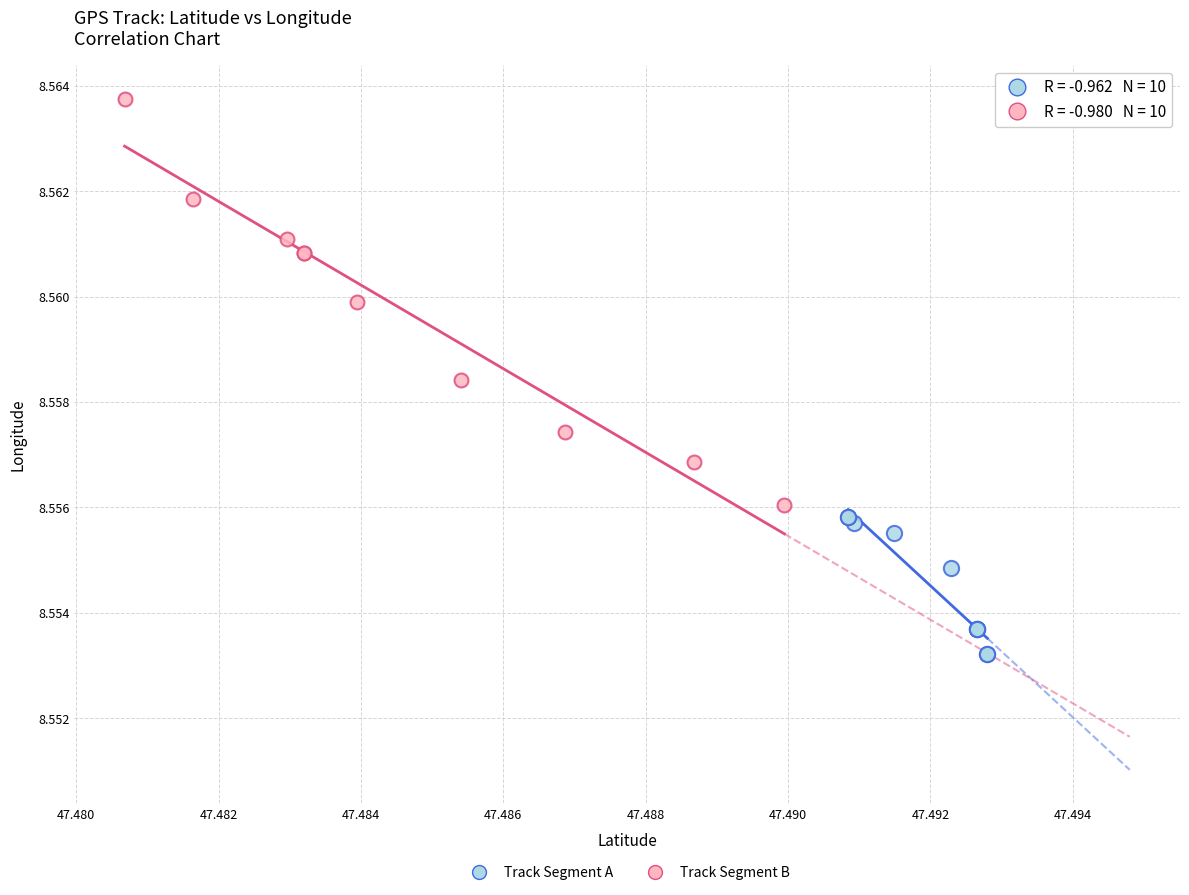

What are all the series names shown in the legend?

Track Segment A, Track Segment B